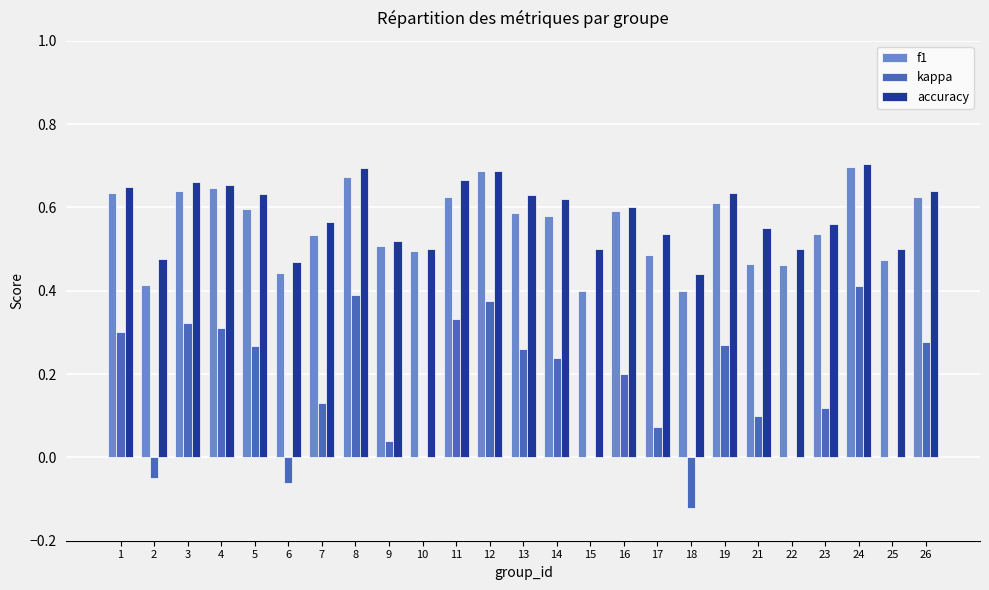

How many distinct data groups are displayed?

3